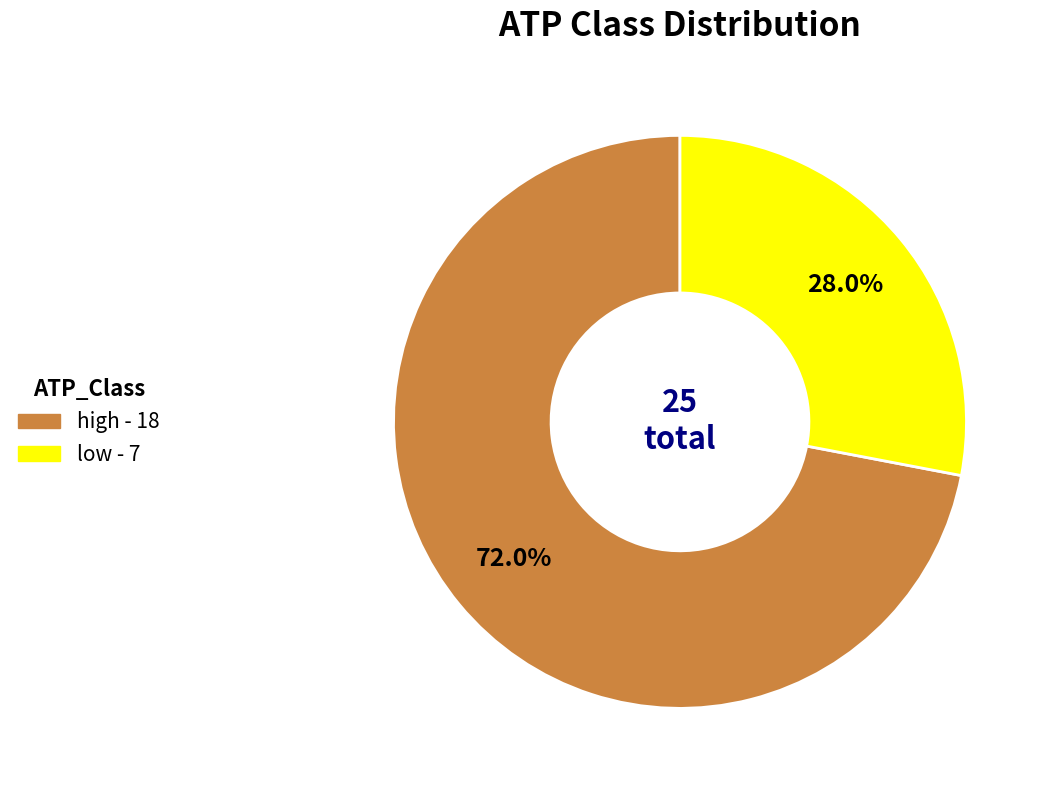

What percentage is the high slice, to the nearest percent?

72%